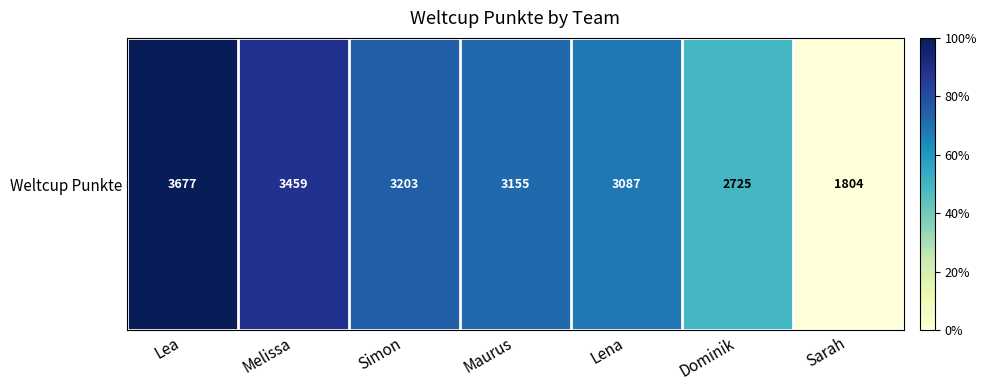

What is the ratio of the value at Melissa to the value at Simon?

1.1